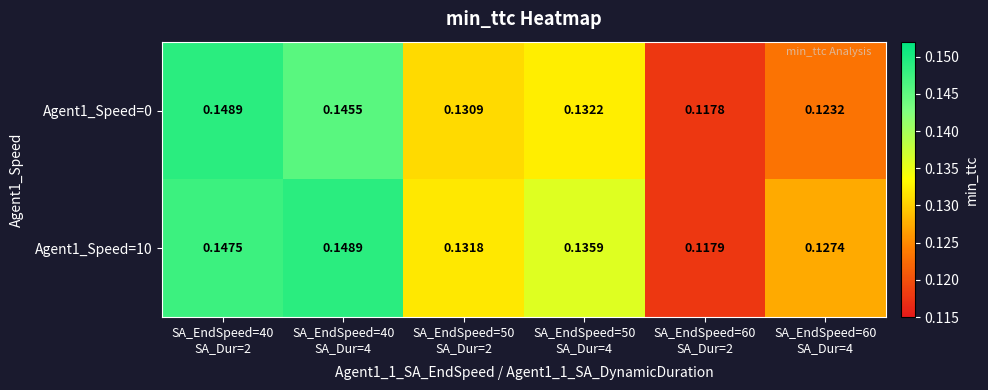

Reading left to right, extract all data points from this chart.

Agent1_Speed=0: SA_EndSpeed=40
SA_Dur=2=0.1	SA_EndSpeed=40
SA_Dur=4=0.1	SA_EndSpeed=50
SA_Dur=2=0.1	SA_EndSpeed=50
SA_Dur=4=0.1	SA_EndSpeed=60
SA_Dur=2=0.1	SA_EndSpeed=60
SA_Dur=4=0.1
Agent1_Speed=10: SA_EndSpeed=40
SA_Dur=2=0.1	SA_EndSpeed=40
SA_Dur=4=0.1	SA_EndSpeed=50
SA_Dur=2=0.1	SA_EndSpeed=50
SA_Dur=4=0.1	SA_EndSpeed=60
SA_Dur=2=0.1	SA_EndSpeed=60
SA_Dur=4=0.1